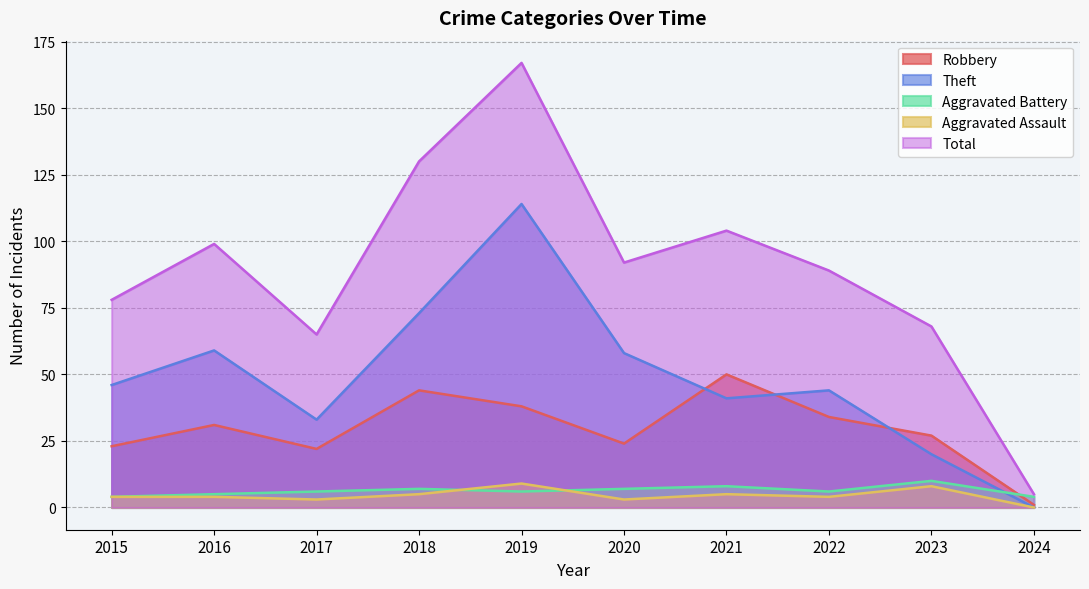

Reading right to left, what are all the values shown in this chart?

Robbery: 2024=1	2023=27	2022=34	2021=50	2020=24	2019=38	2018=44	2017=22	2016=31	2015=23
Theft: 2024=0	2023=20	2022=44	2021=41	2020=58	2019=114	2018=73	2017=33	2016=59	2015=46
Aggravated Battery: 2024=4	2023=10	2022=6	2021=8	2020=7	2019=6	2018=7	2017=6	2016=5	2015=4
Aggravated Assault: 2024=0	2023=8	2022=4	2021=5	2020=3	2019=9	2018=5	2017=3	2016=4	2015=4
Total: 2024=5	2023=68	2022=89	2021=104	2020=92	2019=167	2018=130	2017=65	2016=99	2015=78